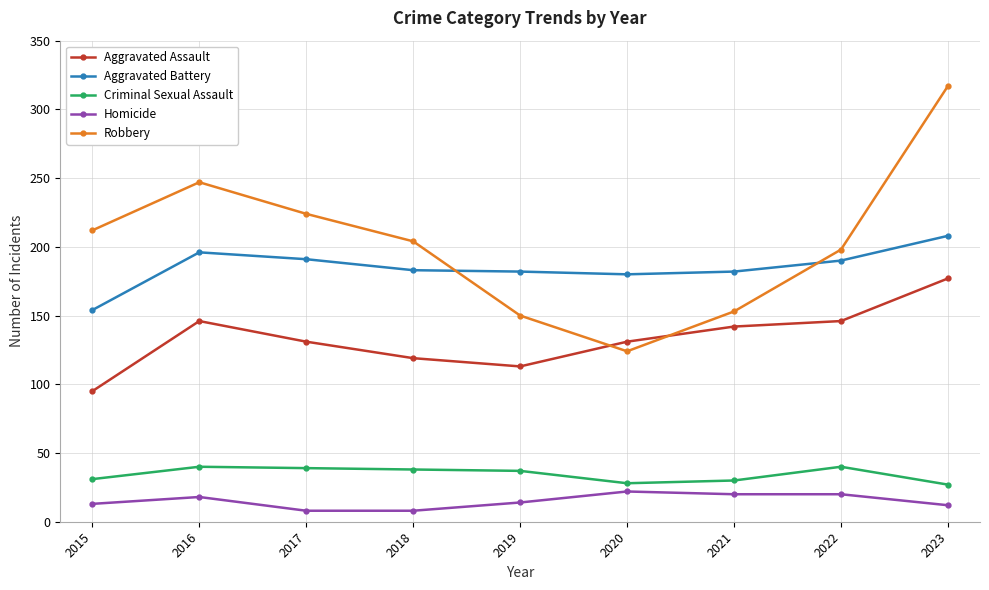

How many interior local valleys does the Robbery series have?

1